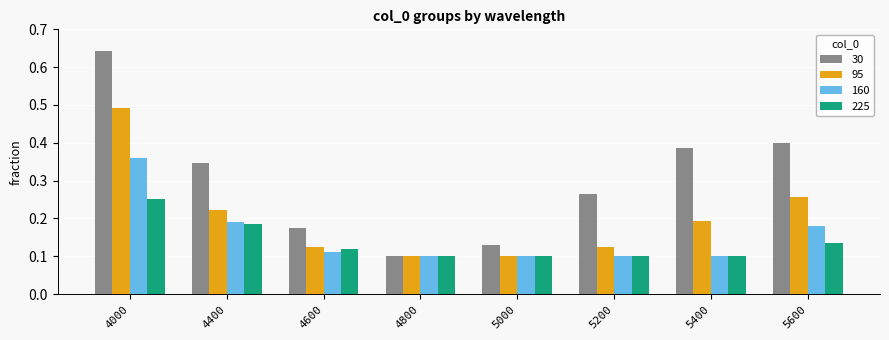

At which category is the sum across all series the highest?

4000